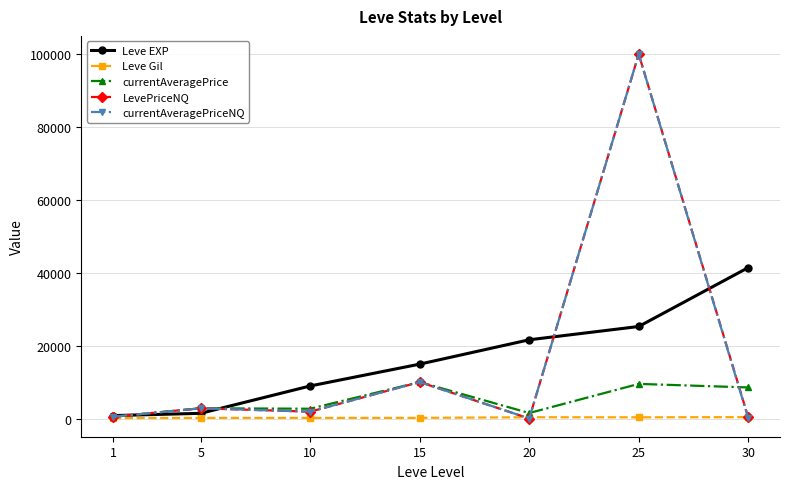

Is this an area chart (filled region under the line)?

No